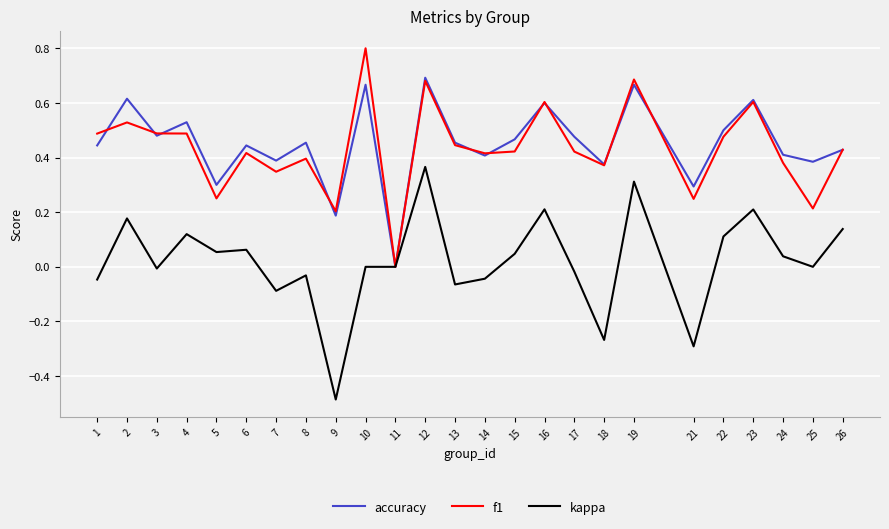

Rank the series at 22 from highest to lowest value.

accuracy, f1, kappa